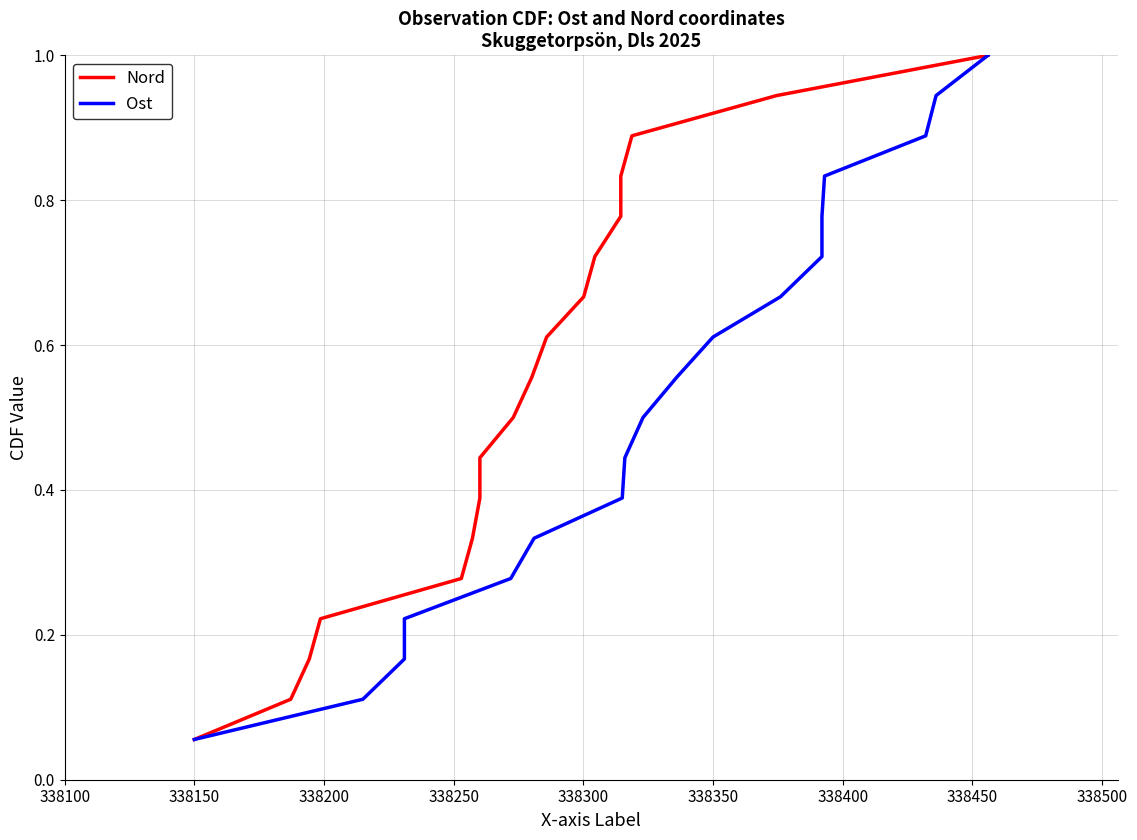

True or false: Ost and Nord intersect in this chart.

False